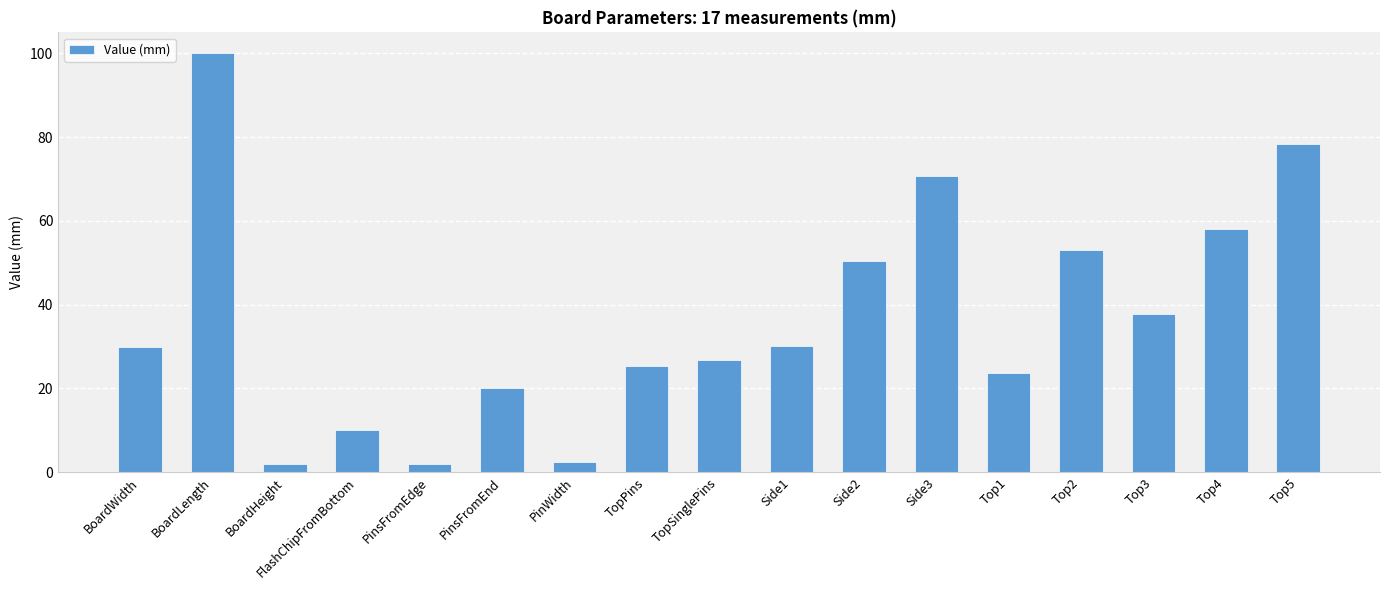

What is the label of the 13th bar from the right?

PinsFromEdge